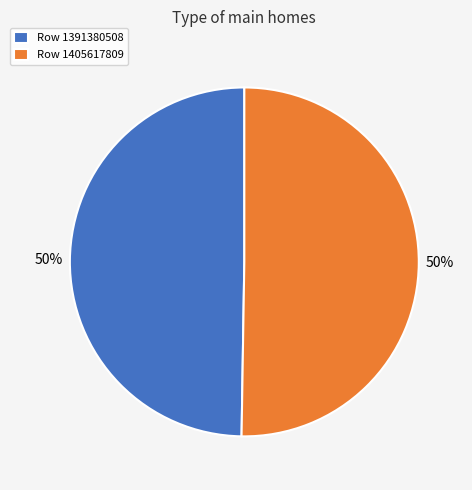

To the nearest percent, what portion does Row 1405617809 represent?

50%